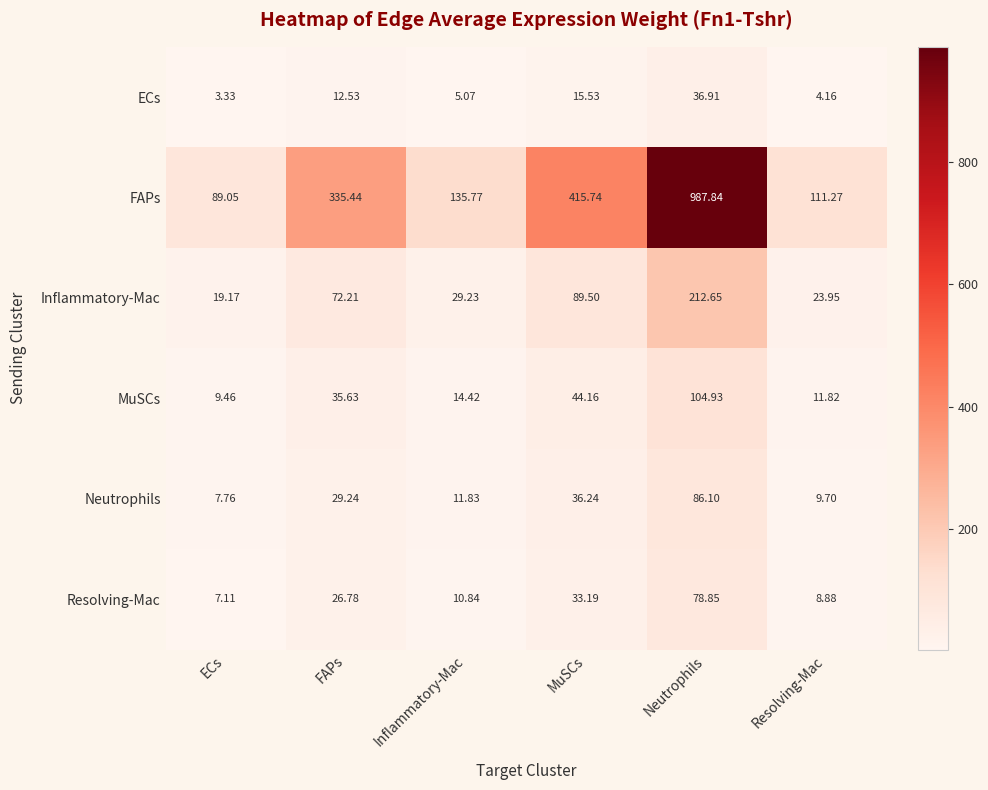

Which series has the widest spread of values?

FAPs